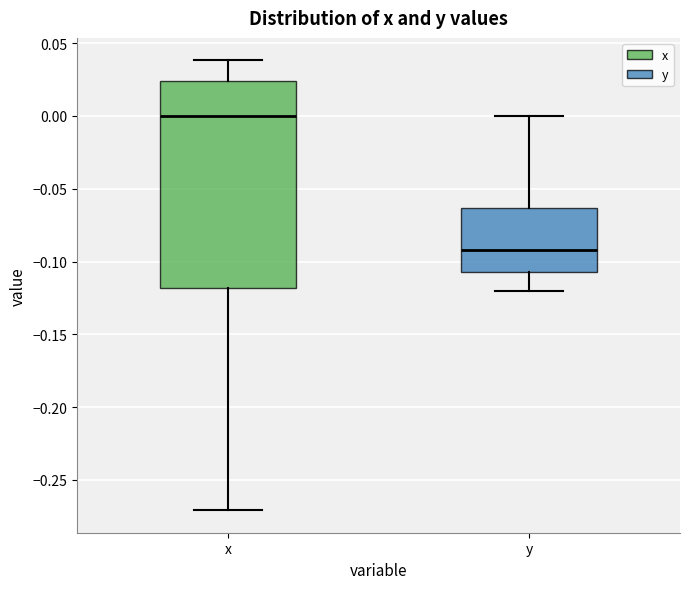

Which box is the tallest, from its lower edge to its upper edge?

x